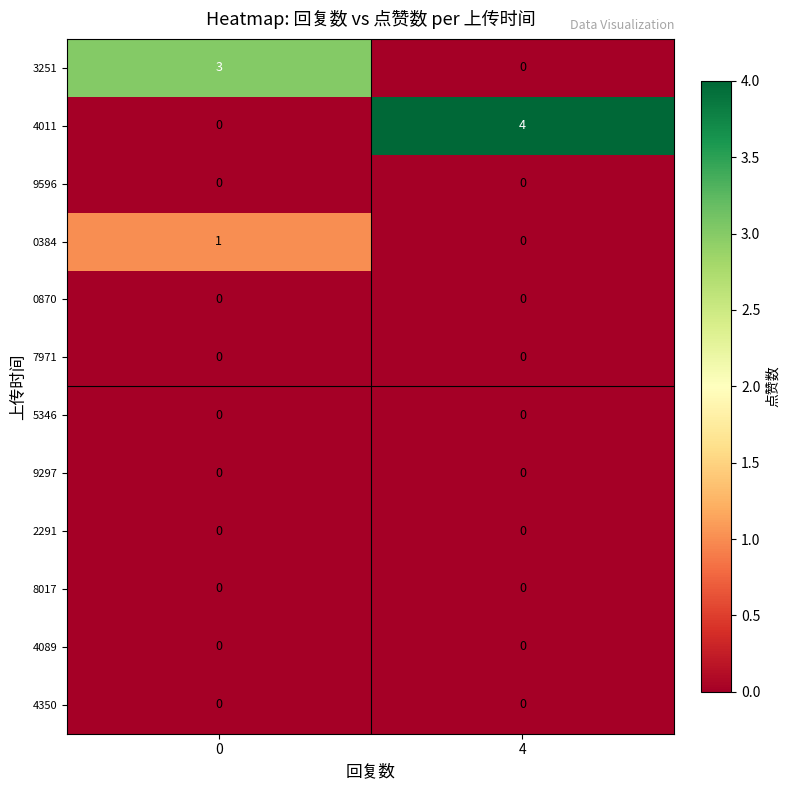

At how many categories does at least one series exceed 1?

2